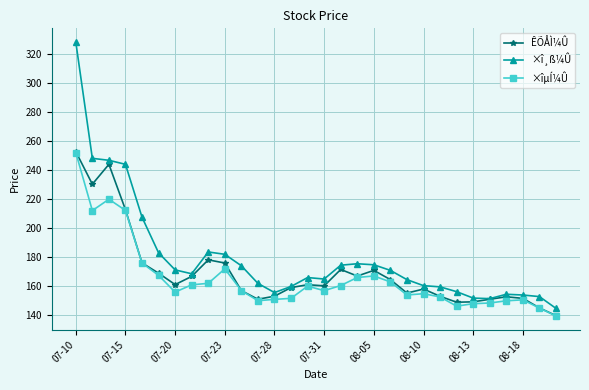

What is the difference between the second highest and minimum values in the ÊÕÅÌ¼Û series?

104.1